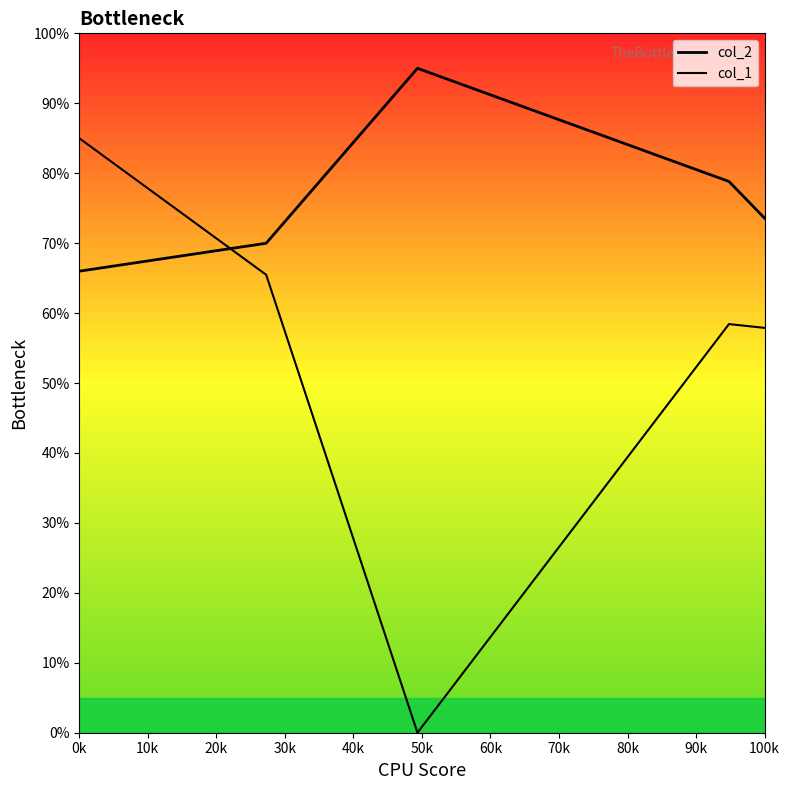

Which series has the largest total across all categories?

col_2